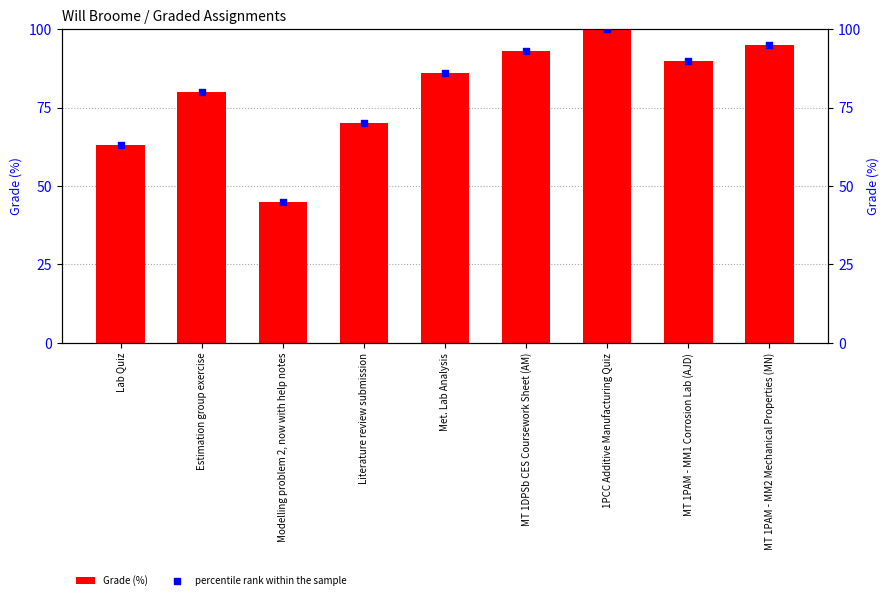

Is the value of percentile rank within the sample at Literature review submission greater than the value of Grade (%) at MT 1PAM - MM1 Corrosion Lab (AJD)?

No